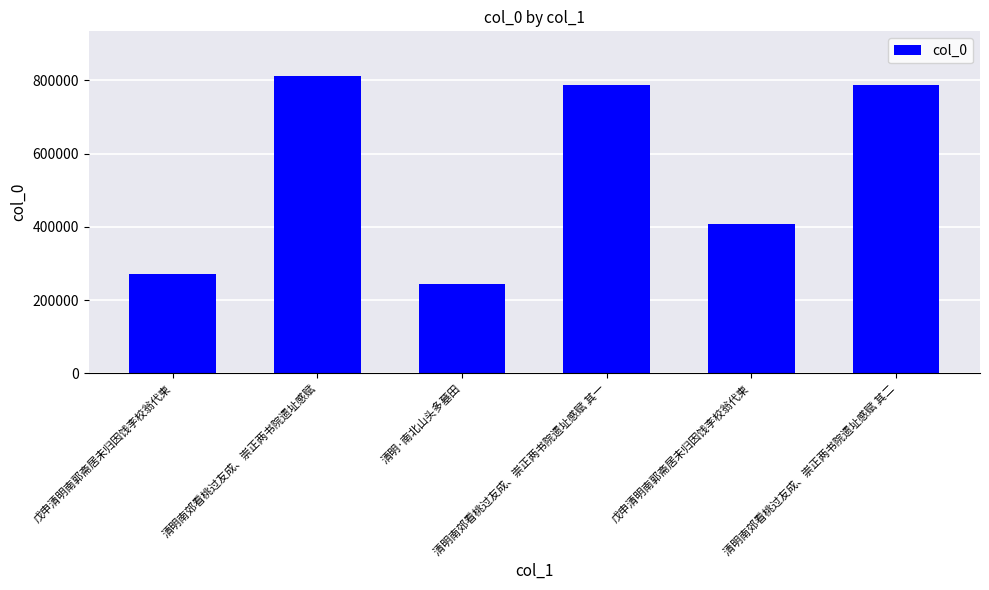

How many bars are there in total?

6